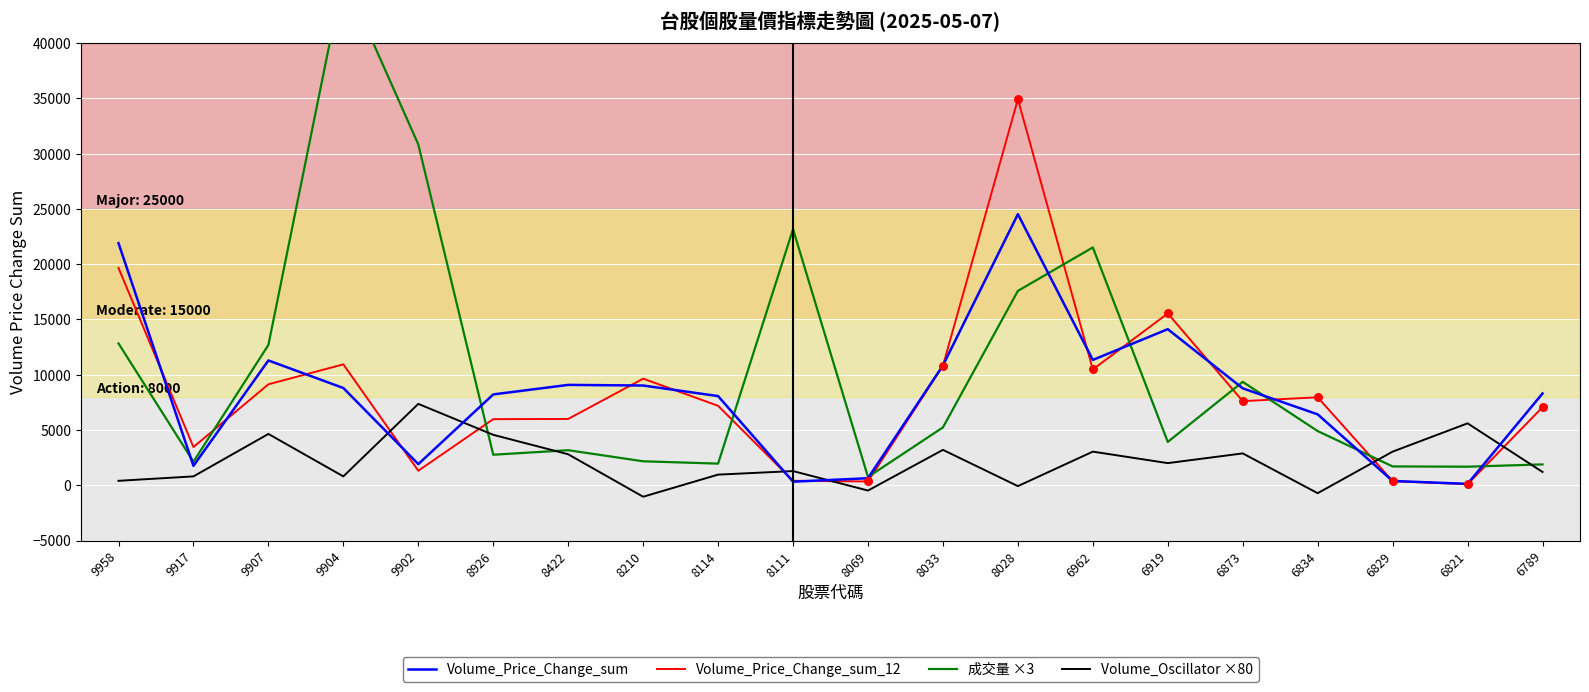

At which category is the sum across all series the highest?

8028